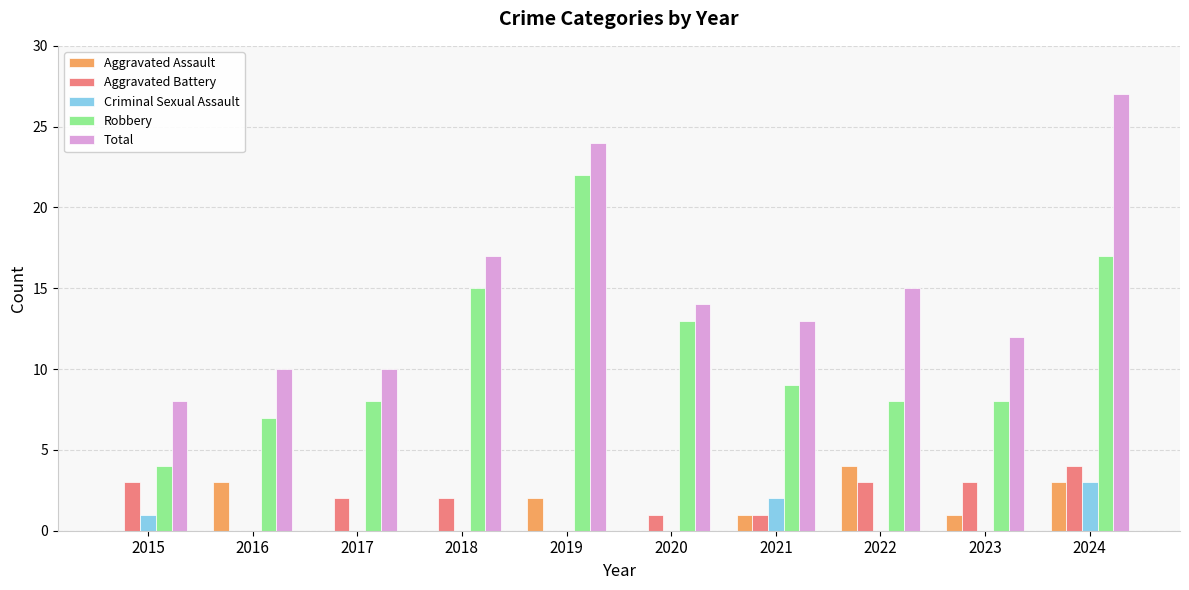

Is the value of Total at 2015 greater than the value of Aggravated Assault at 2022?

Yes